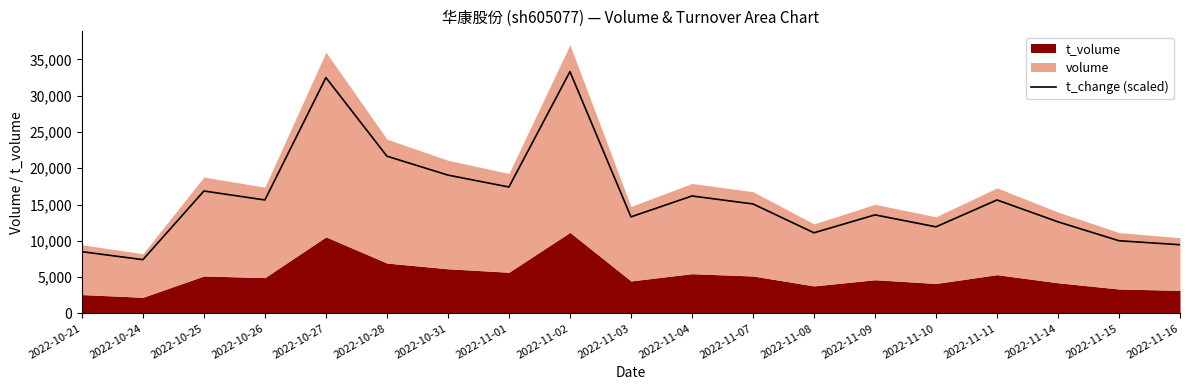

How many points are lower than both their immediate neighbors (excluding endpoints)?

6